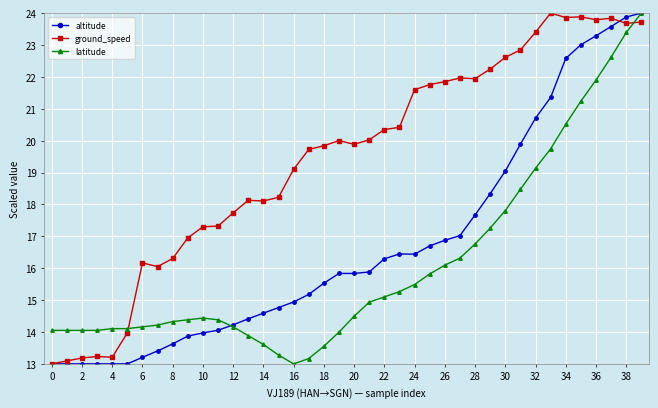

How many series are shown in this chart?

3